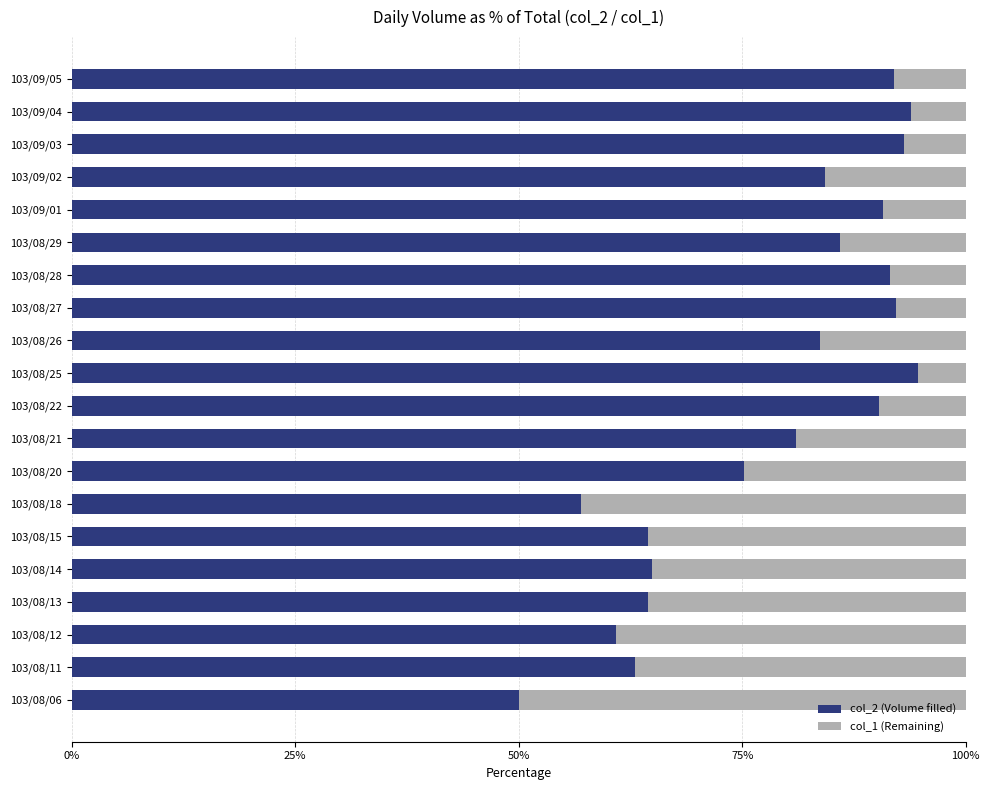

What are all the series names shown in the legend?

col_2 (Volume filled), col_1 (Remaining)